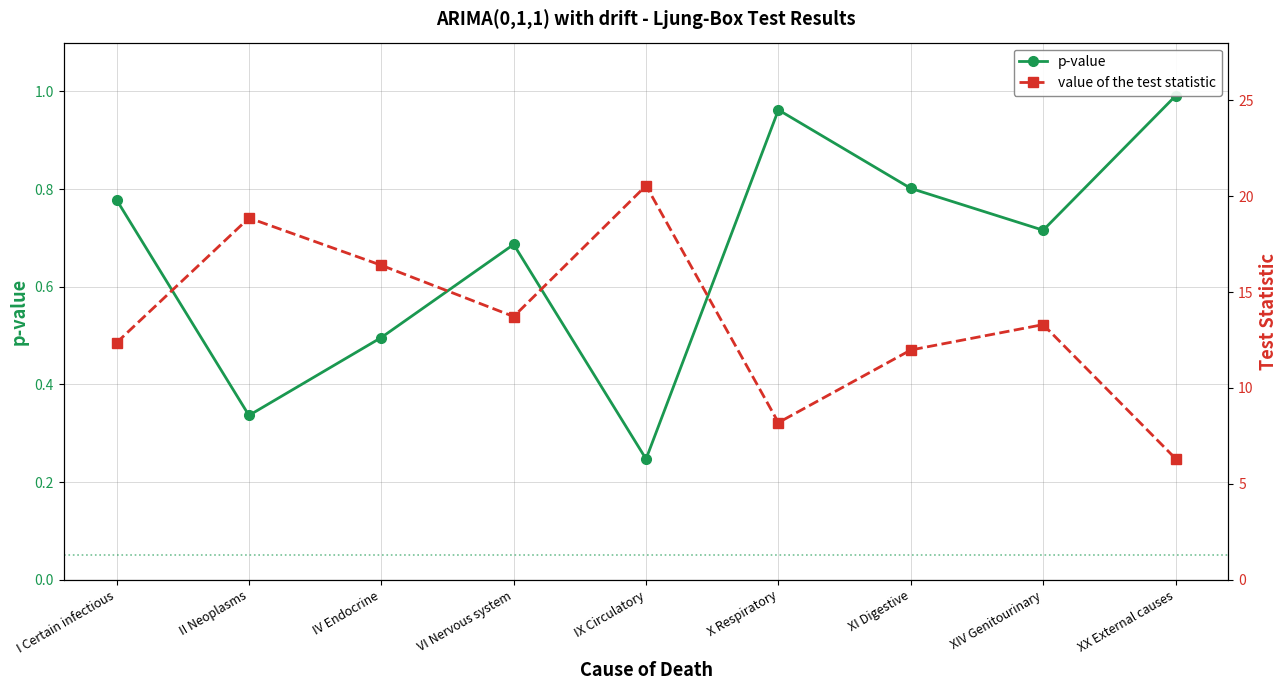

What is the maximum value shown in the chart?

20.5